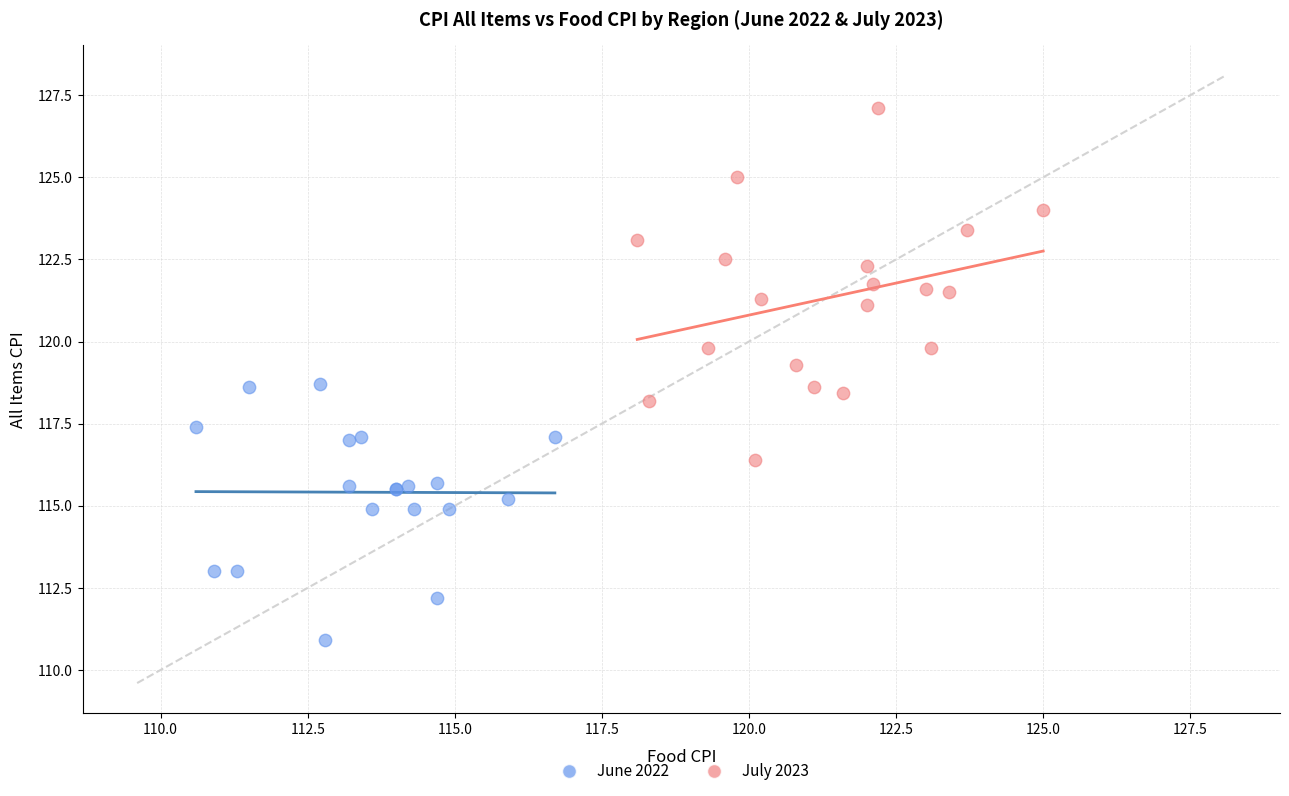

Which series reaches the maximum Y coordinate?

July 2023